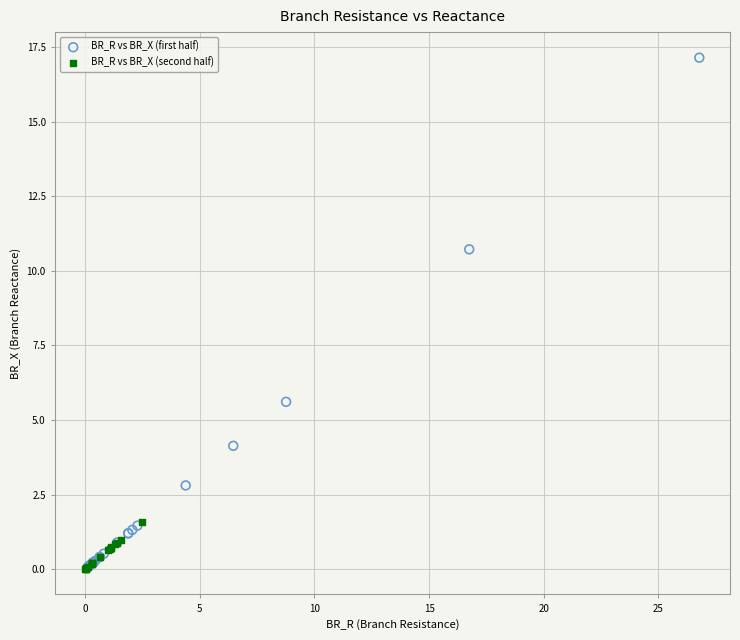

Which series has the widest spread of Y values?

BR_R vs BR_X (first half)